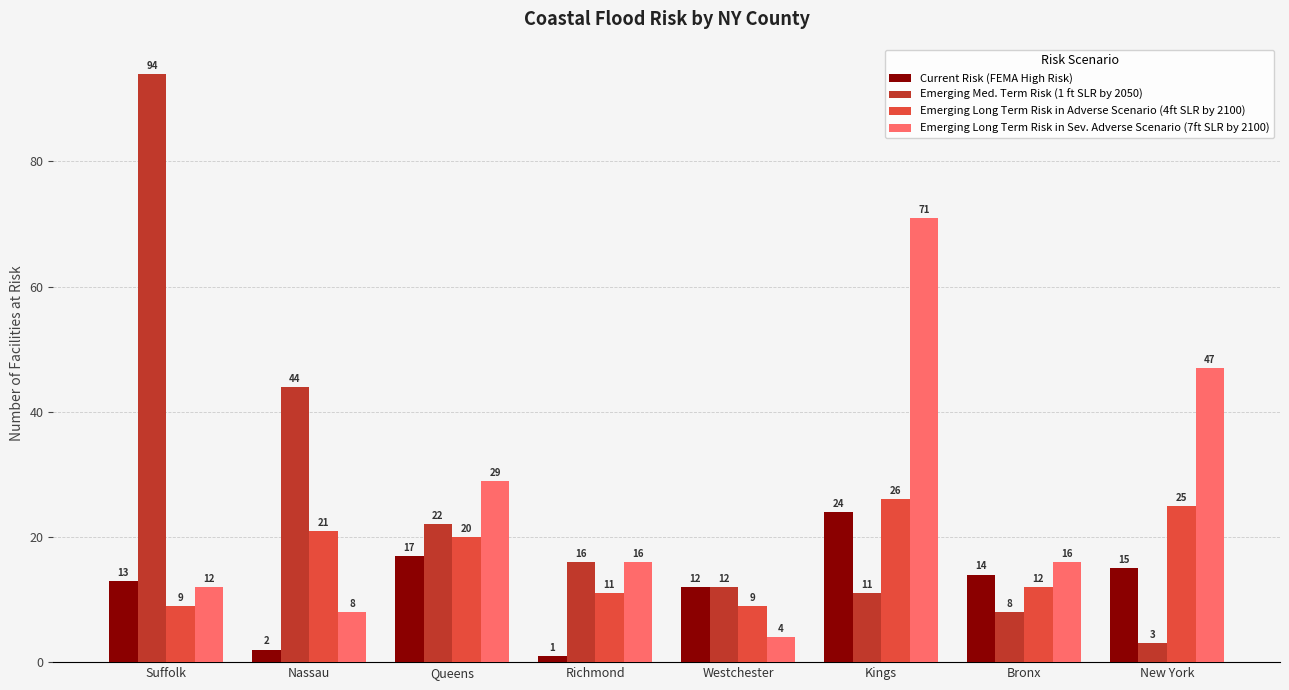

Reading left to right, list all the values displayed in this chart.

Current Risk (FEMA High Risk): 13	2	17	1	12	24	14	15
Emerging Med. Term Risk (1 ft SLR by 2050): 94	44	22	16	12	11	8	3
Emerging Long Term Risk in Adverse Scenario (4ft SLR by 2100): 9	21	20	11	9	26	12	25
Emerging Long Term Risk in Sev. Adverse Scenario (7ft SLR by 2100): 12	8	29	16	4	71	16	47